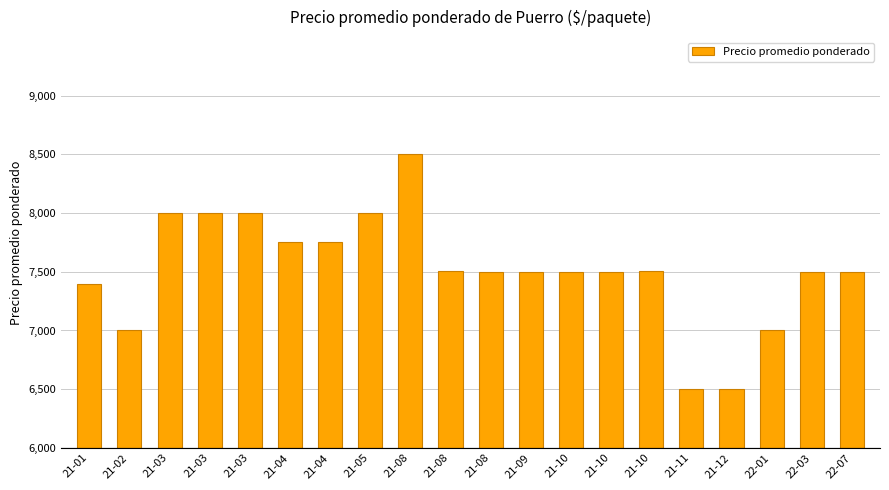

Approximately how many times larger is the value at 22-03 compared to 21-09?

1.0